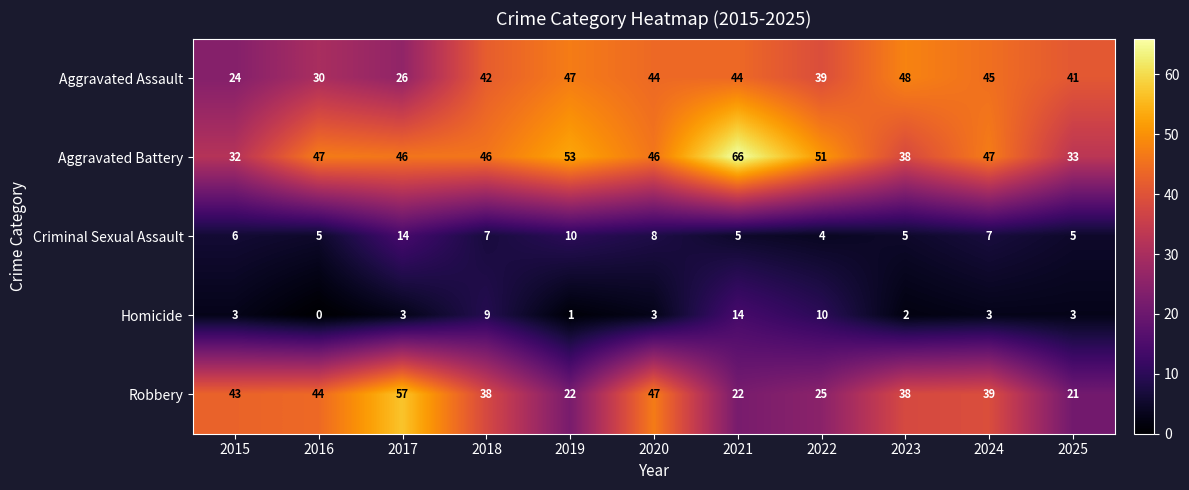

Between 2015 and 2020, which series saw the biggest shift?

Aggravated Assault